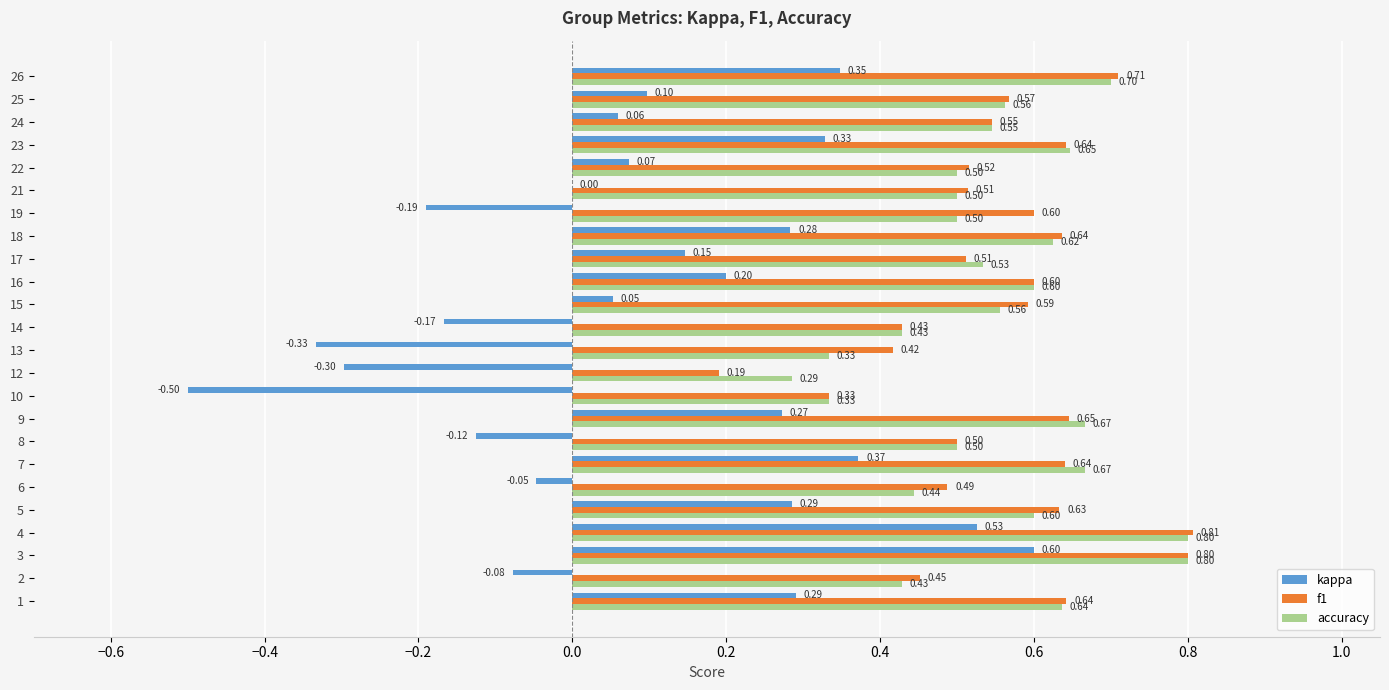

Which series changed the most between 18 and 25?

kappa